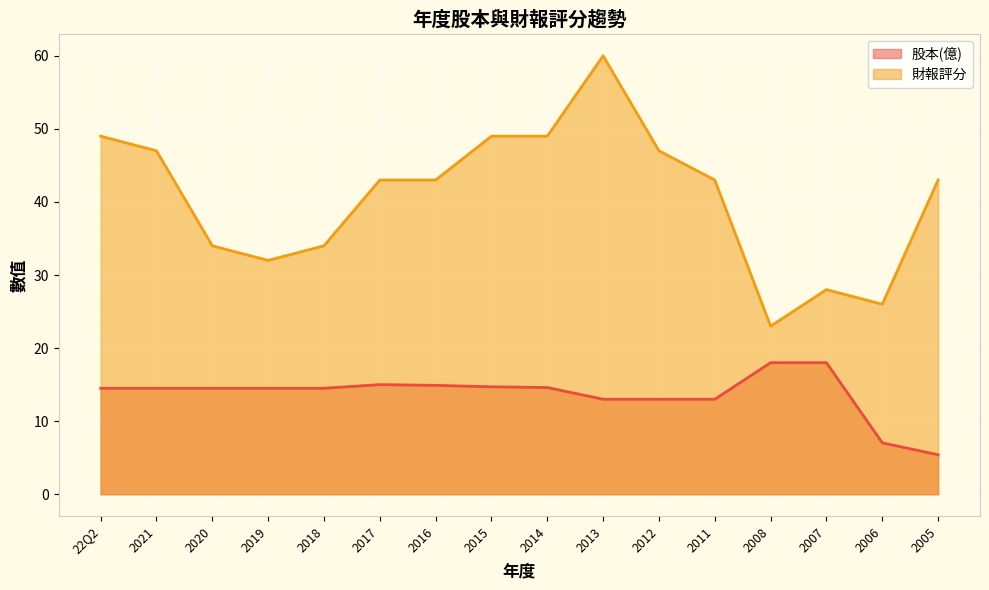

Which series has the largest total across all categories?

財報評分